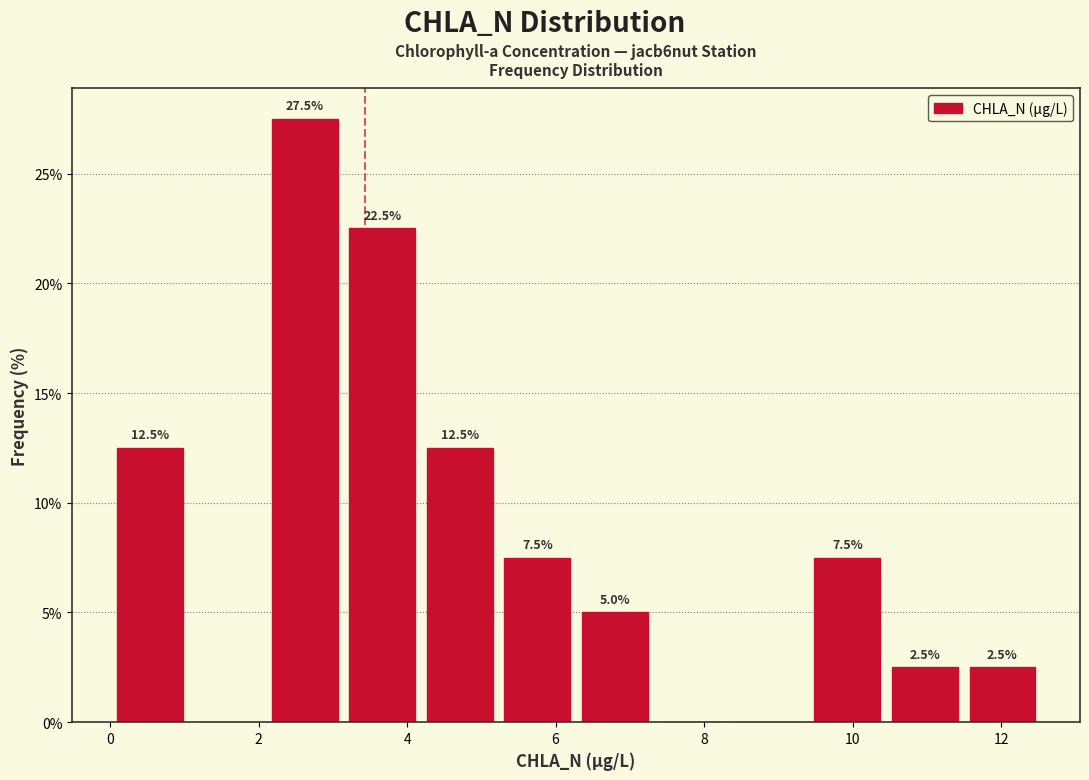

Over which range of the x-axis is the bar tallest?

2.0 to 3.2